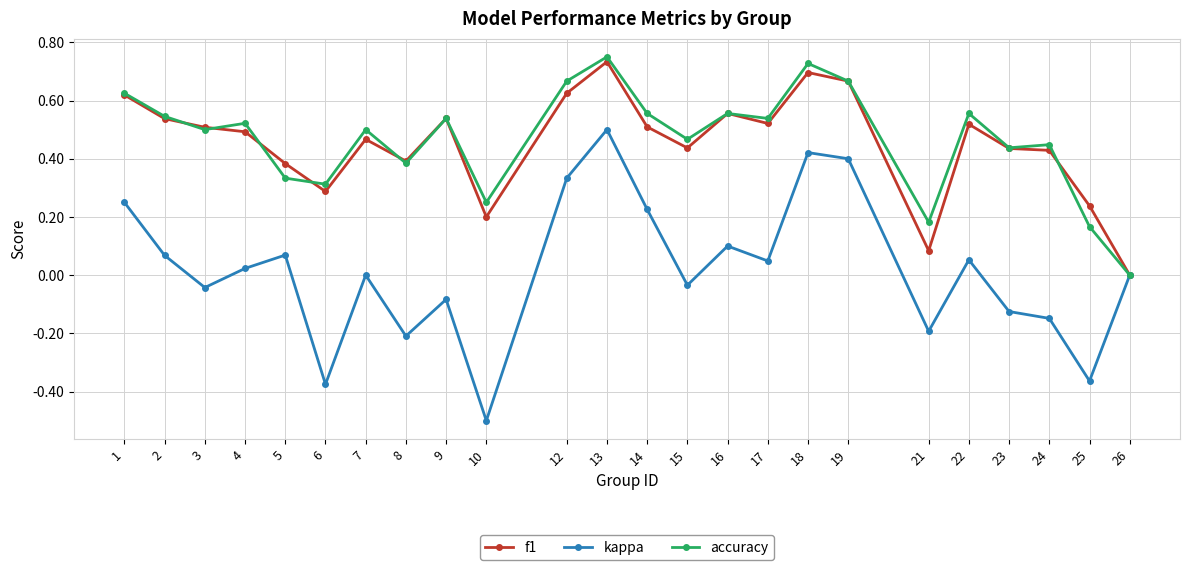

What is the minimum value shown in the chart?

-0.5